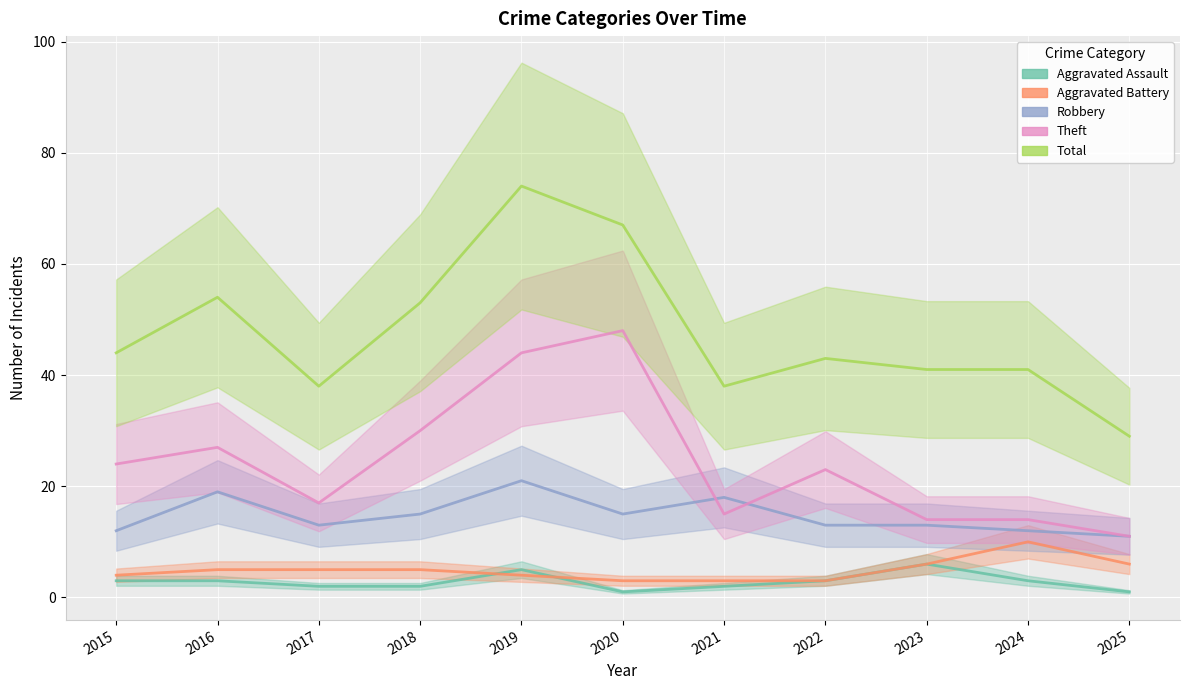

Reading left to right, what are all the values shown in this chart?

Aggravated Assault: 3	3	2	2	5	1	2	3	6	3	1
Aggravated Battery: 4	5	5	5	4	3	3	3	6	10	6
Robbery: 12	19	13	15	21	15	18	13	13	12	11
Theft: 24	27	17	30	44	48	15	23	14	14	11
Total: 44	54	38	53	74	67	38	43	41	41	29